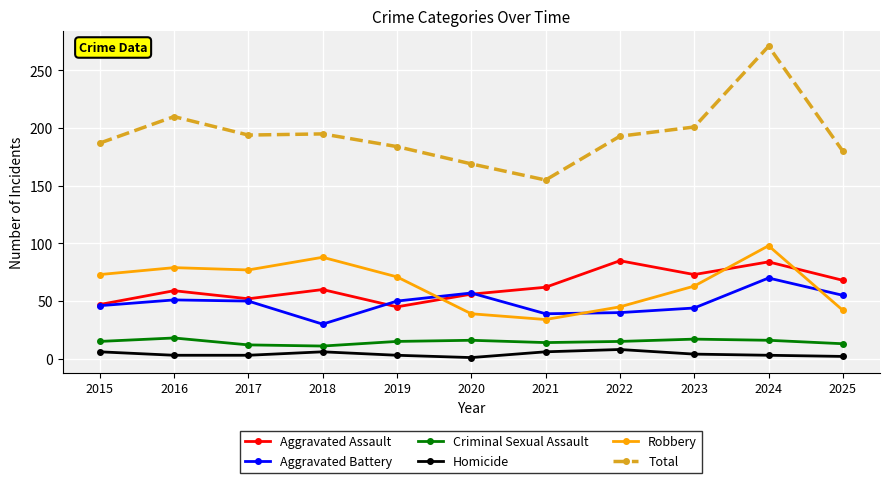

Which category has the highest value across all series?

2024